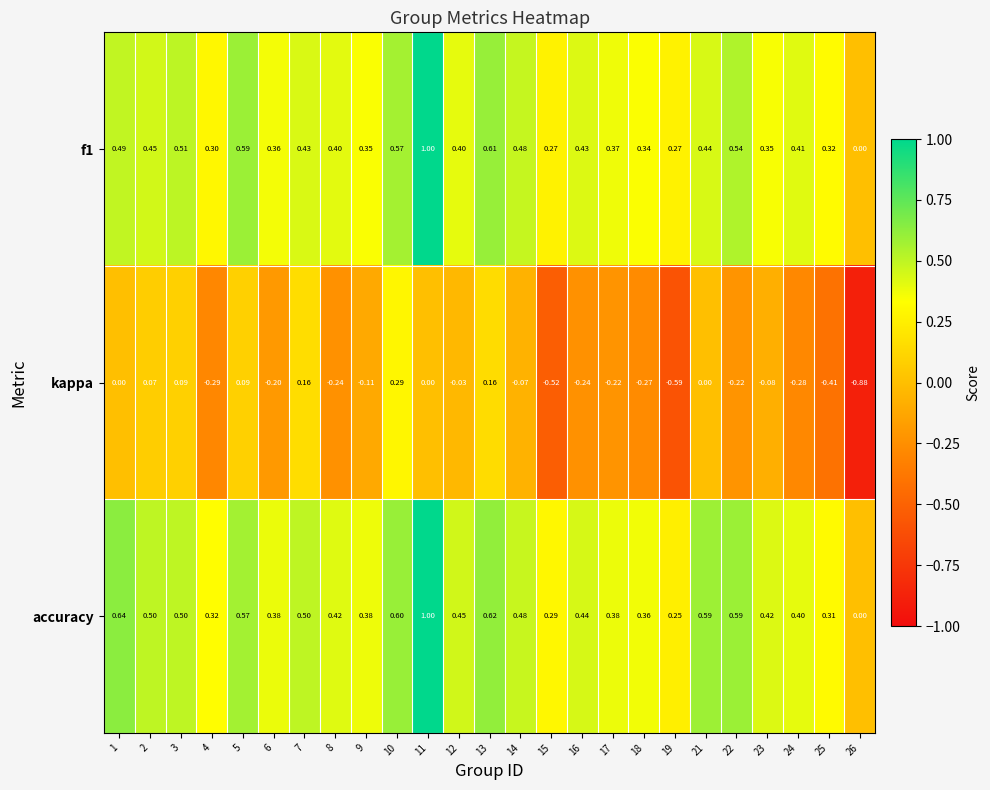

Which series changed the most between 2 and 17?

kappa